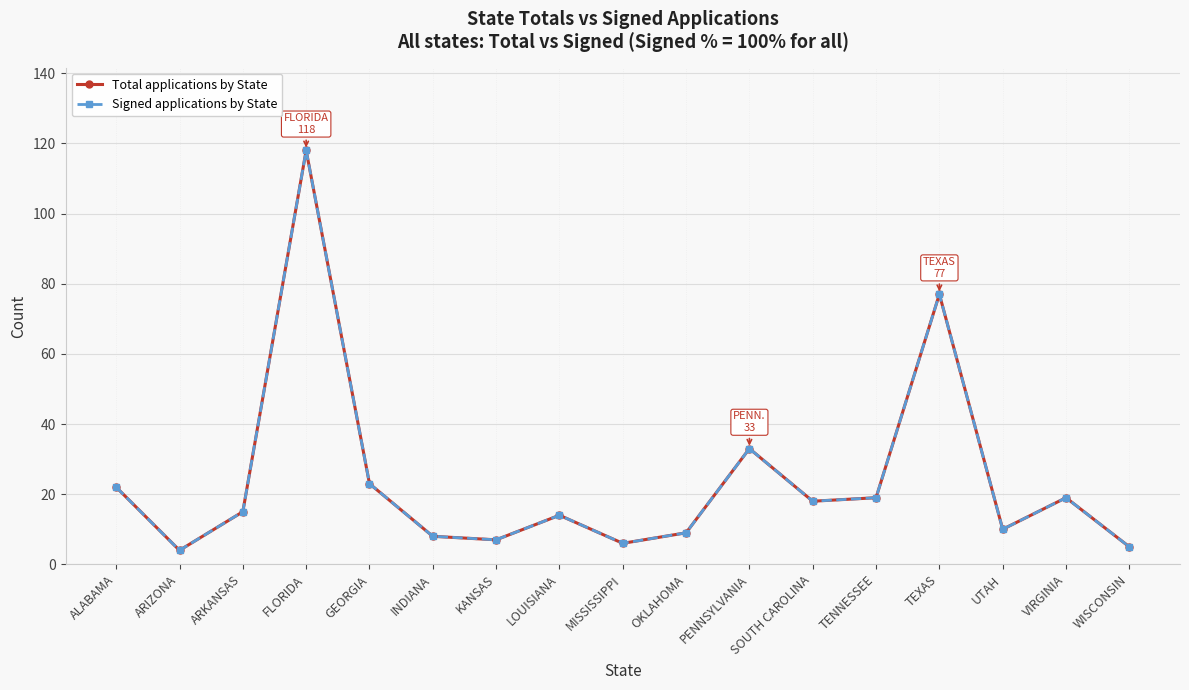

What is the total value across all series at UTAH?

20